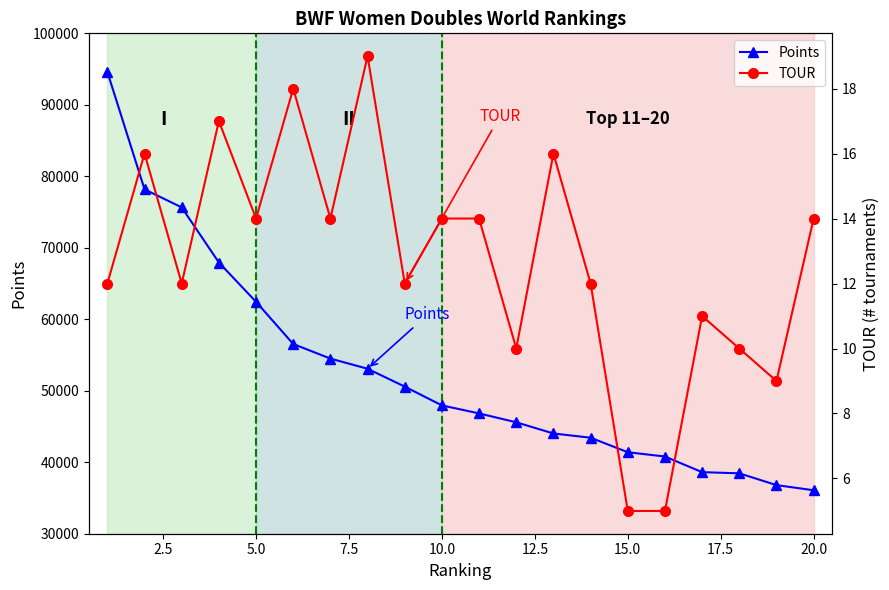

What is the maximum value for Points?

94605.4